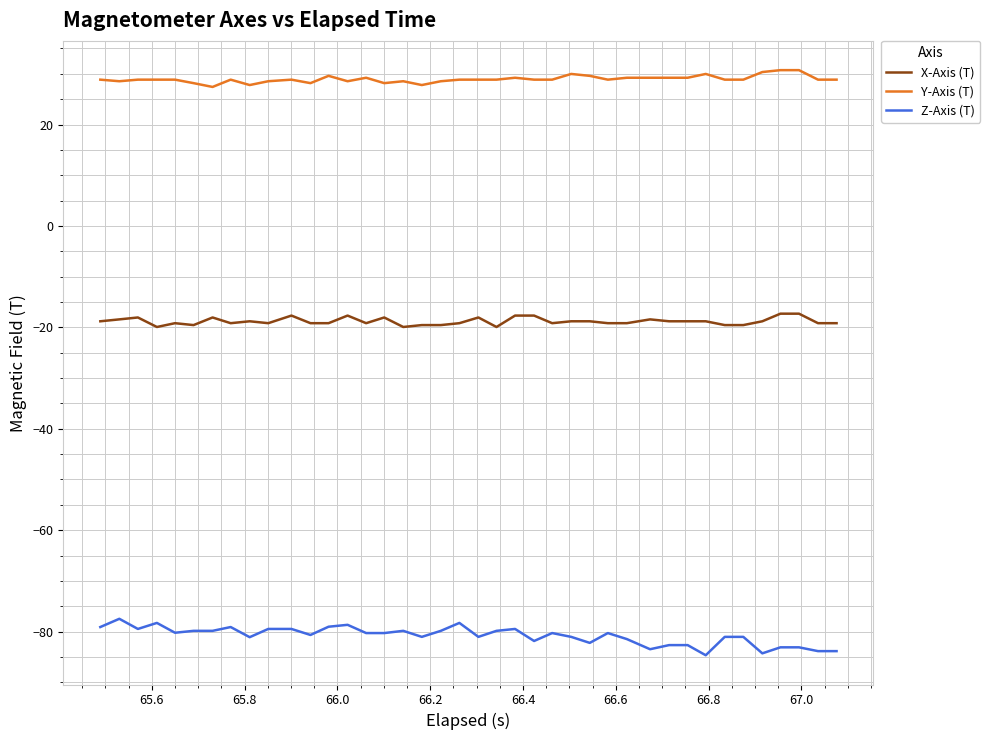

What is the difference between the maximum and minimum values in the Y-Axis (T) series?

3.3